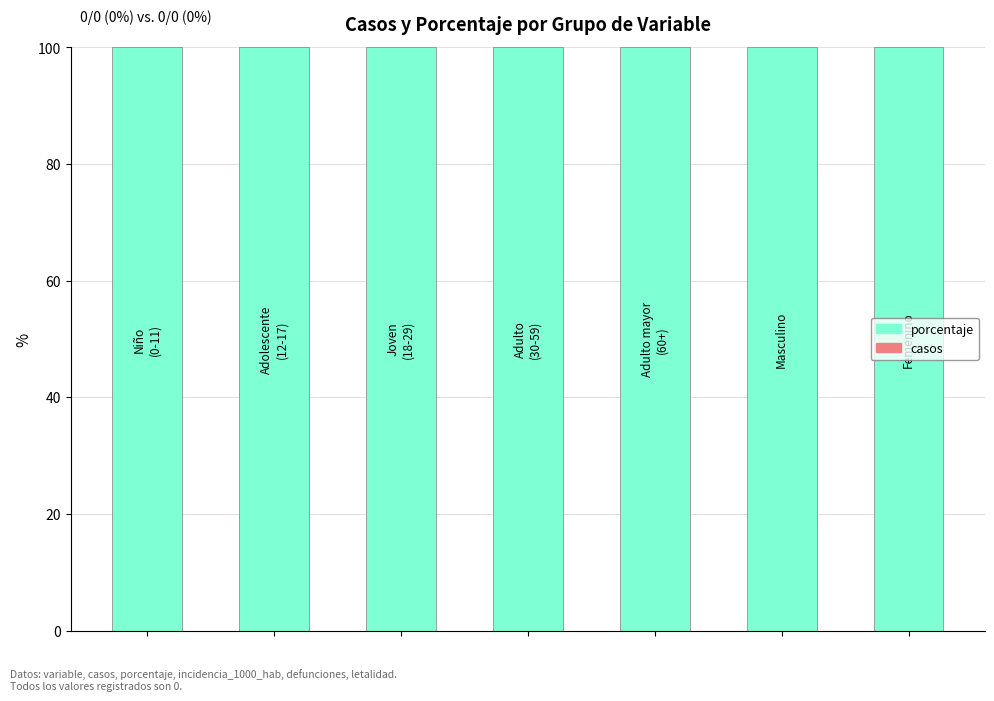

Is the value of porcentaje at 3 greater than the value of casos at 2?

Yes